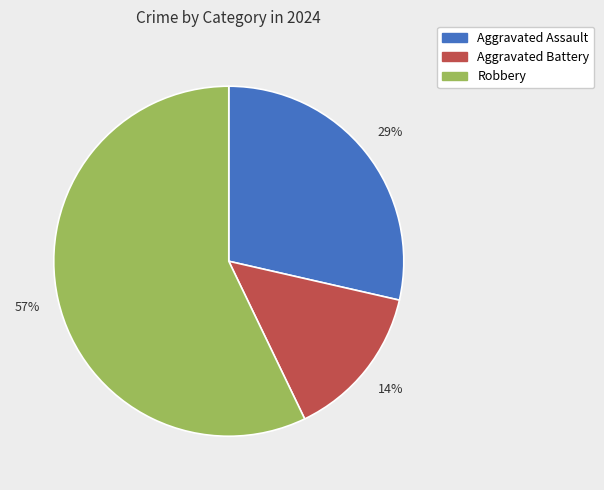

To the nearest percent, what is the average slice percentage?

33%